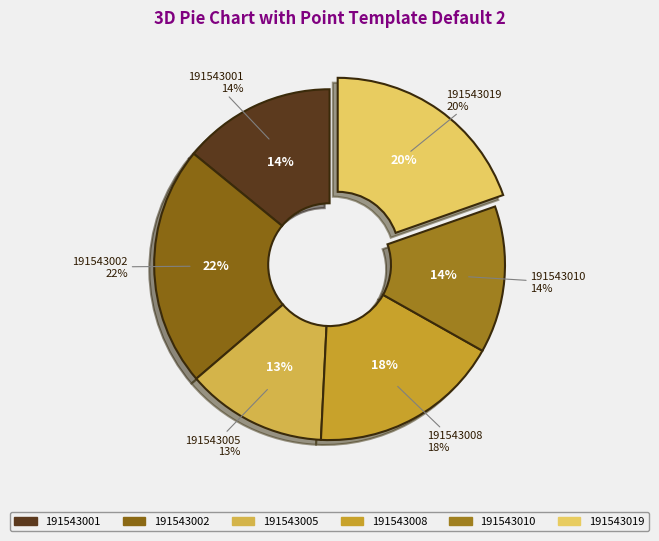

Is there any slice that represents more than half of the pie?

No